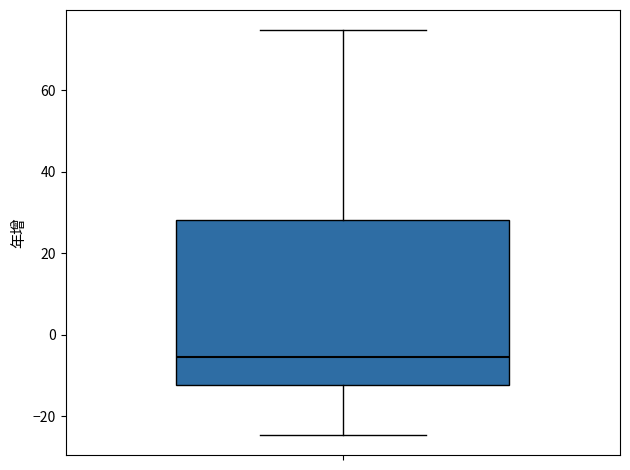

Read this box plot against the y-axis: the position of the median line, the range covered by the box, and the ends of both whiskers. The values are not printed on the chart, so give them approximately, as read against the axis.

median -6, box -12 to 28, whiskers -24 to 74